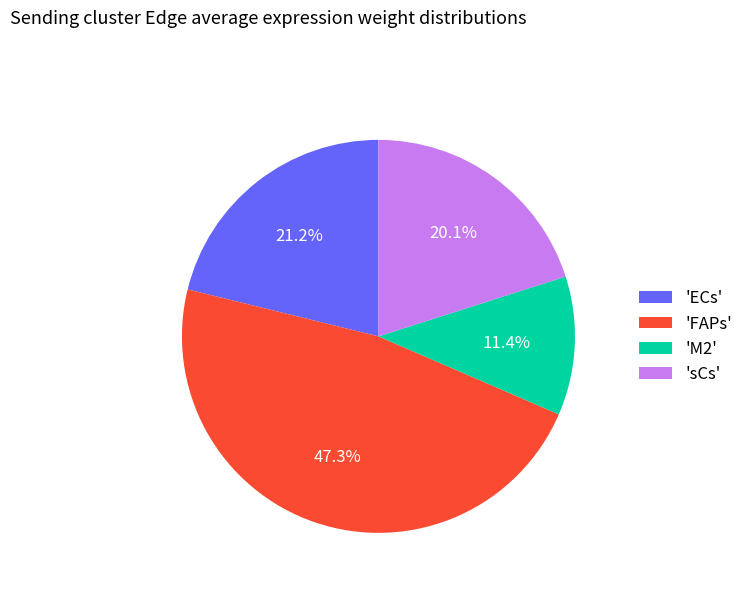

Do 'sCs' and 'M2' together represent more than half of the pie?

No